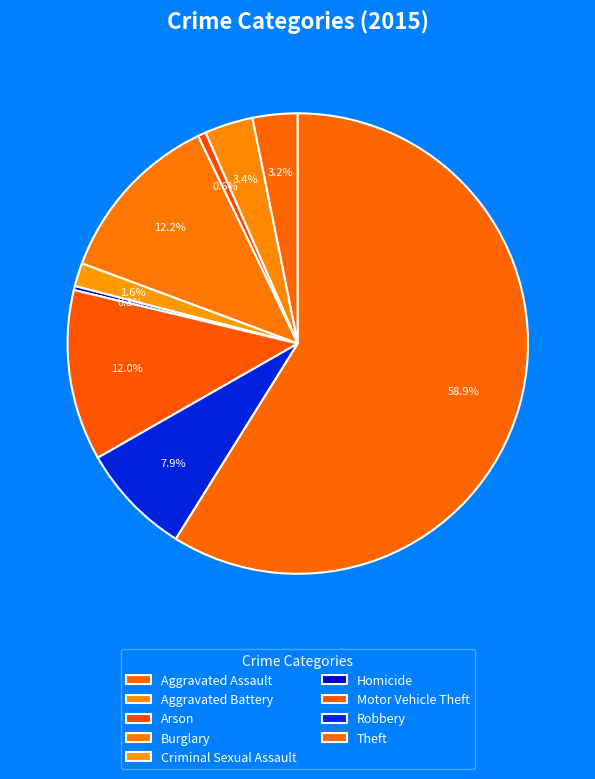

Which category has the biggest portion of the pie?

Theft